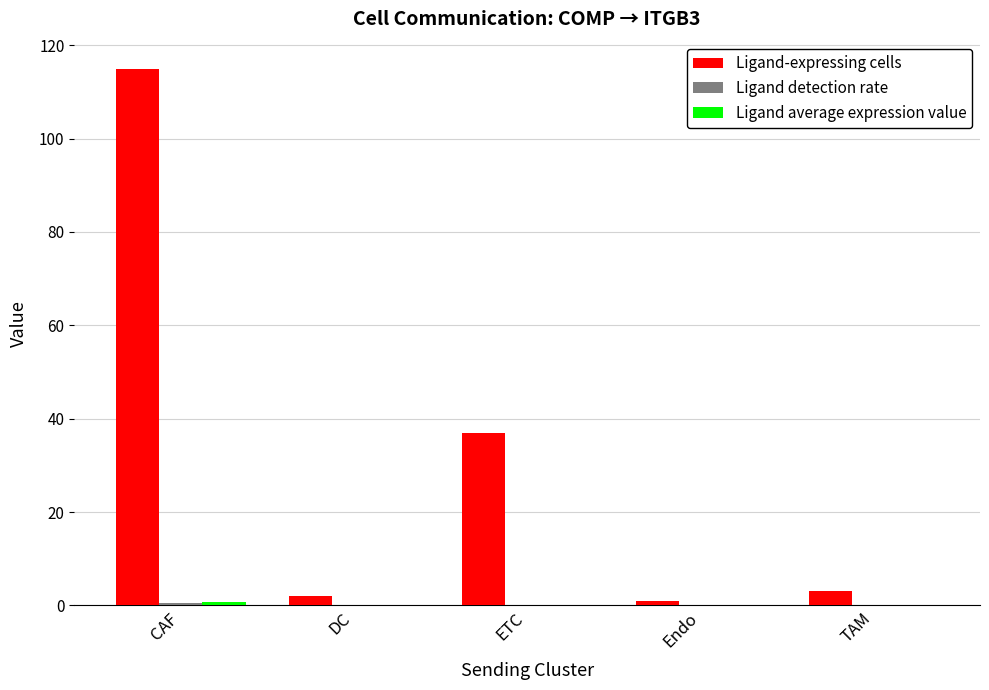

Between ETC and TAM, which series saw the biggest shift?

Ligand-expressing cells